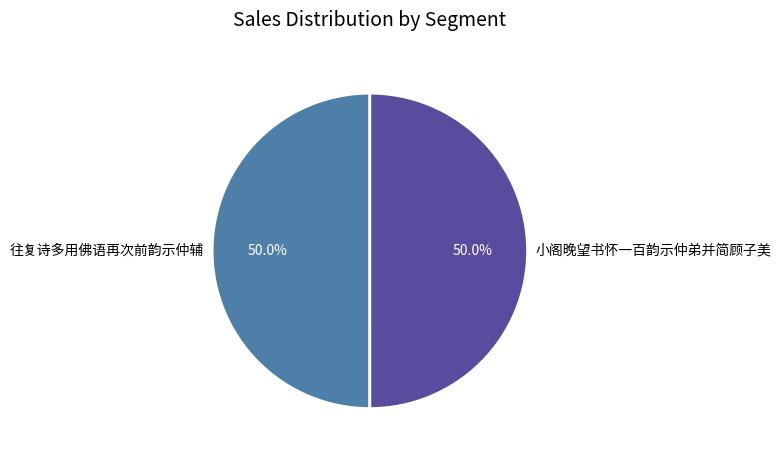

To the nearest percent, what percentage of the pie is 小阁晚望书怀一百韵示仲弟并简顾子美?

50%